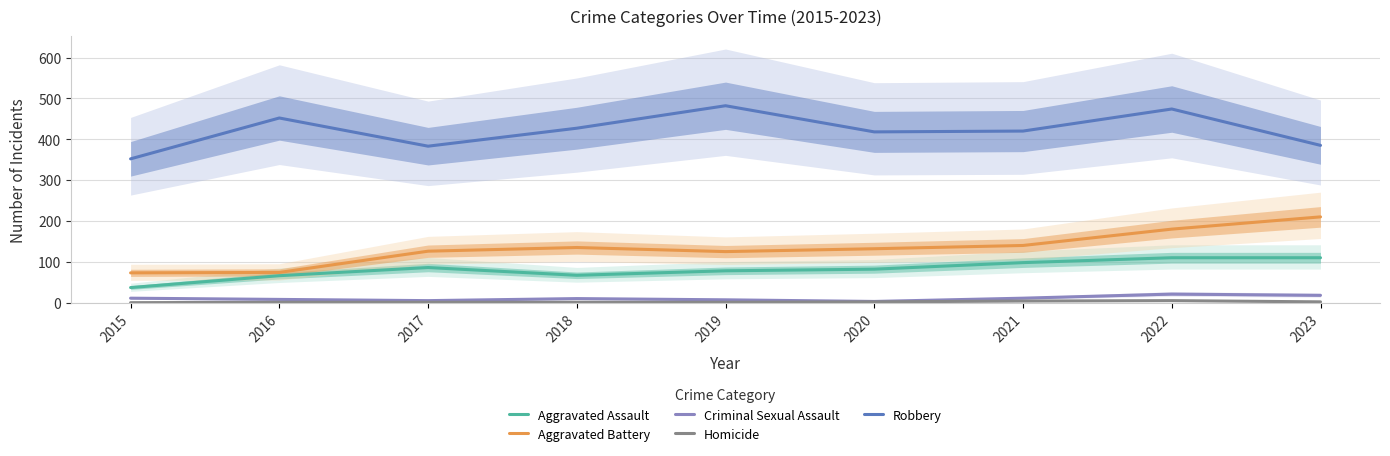

Reading left to right, what are all the values shown in this chart?

Aggravated Assault: 37	66	86	67	78	82	98	110	110
Aggravated Battery: 73	74	126	135	125	132	140	180	210
Criminal Sexual Assault: 11	8	5	10	7	3	11	21	18
Homicide: 0	1	1	1	1	2	4	5	2
Robbery: 352	452	383	427	482	418	420	474	385